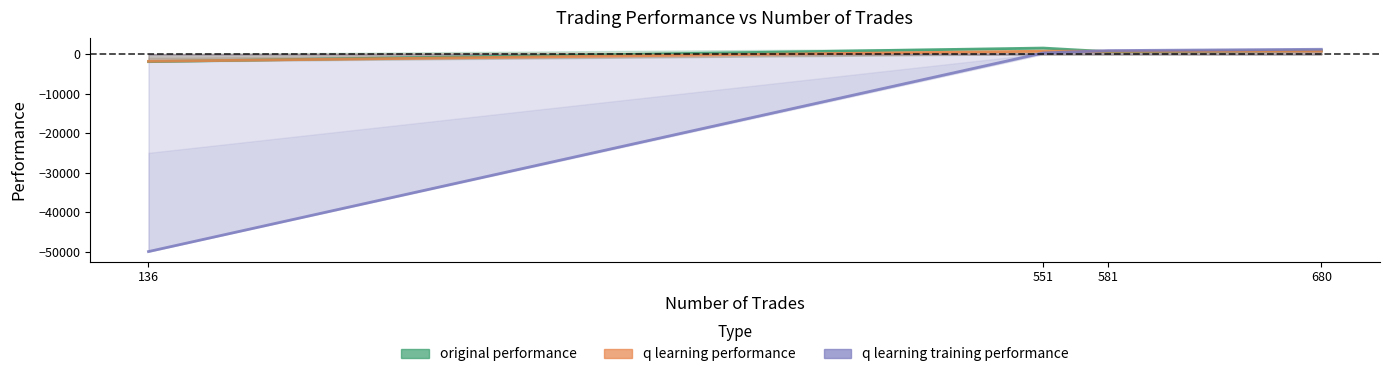

What is the sum of the q learning training performance values at 136 and 581?

-49098.8